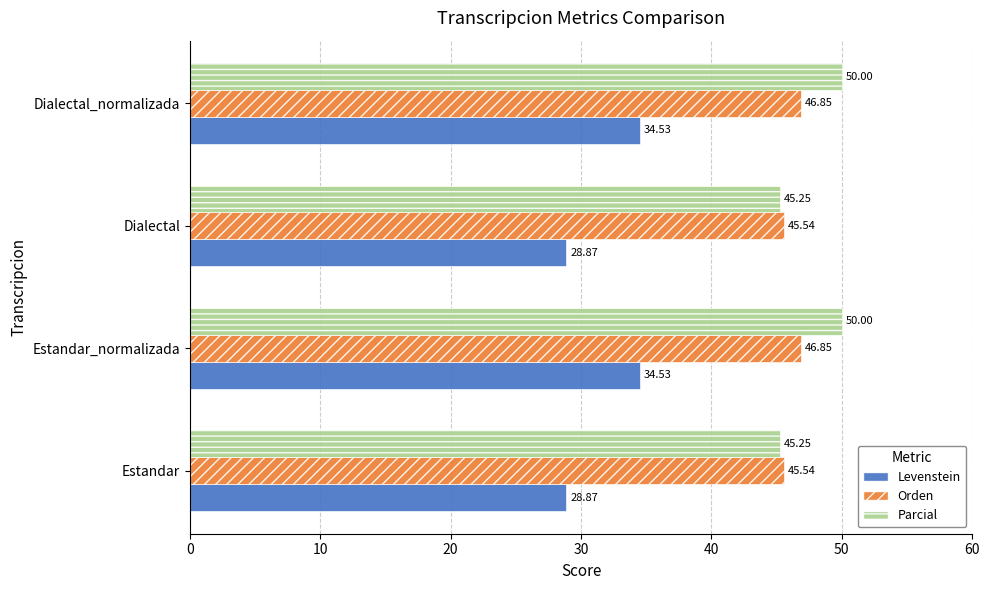

What is the difference between the maximum and minimum values in the Levenstein series?

5.7